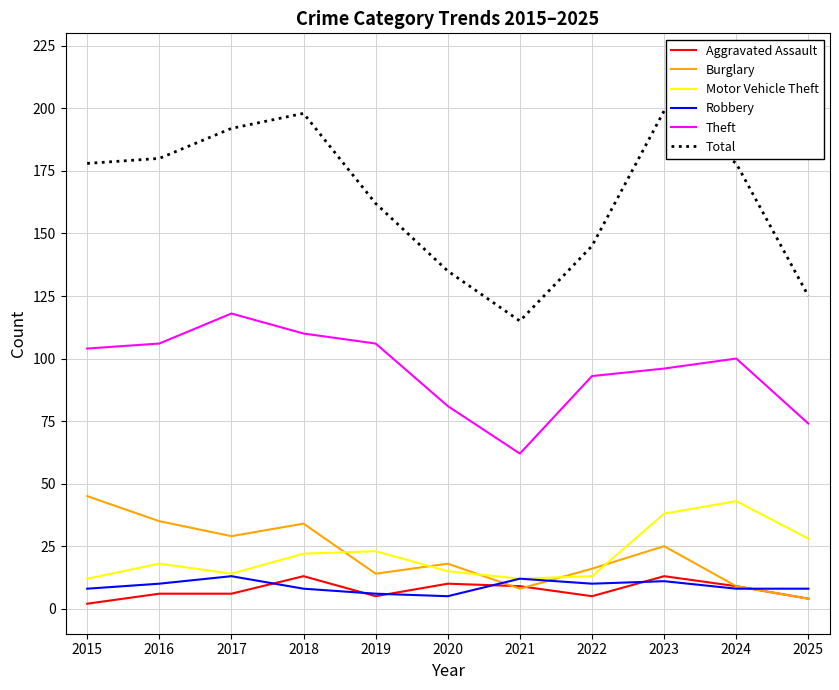

Where is the first local maximum for Theft?

2017